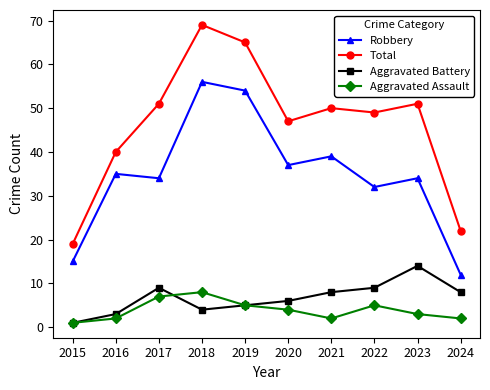

What is the average value of the Aggravated Assault series?

4